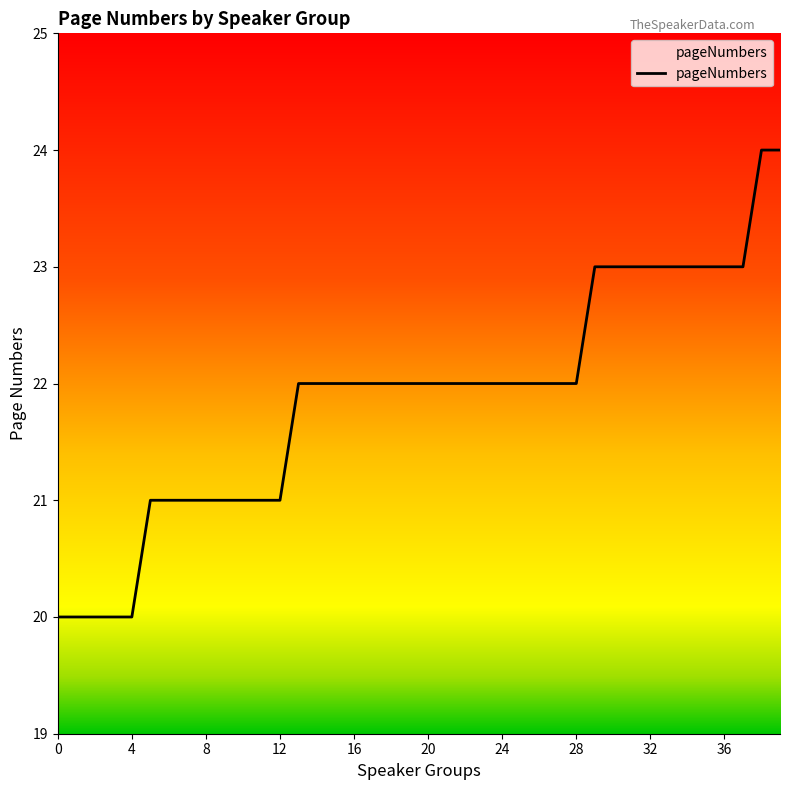

Does the chart have visible grid lines?

No